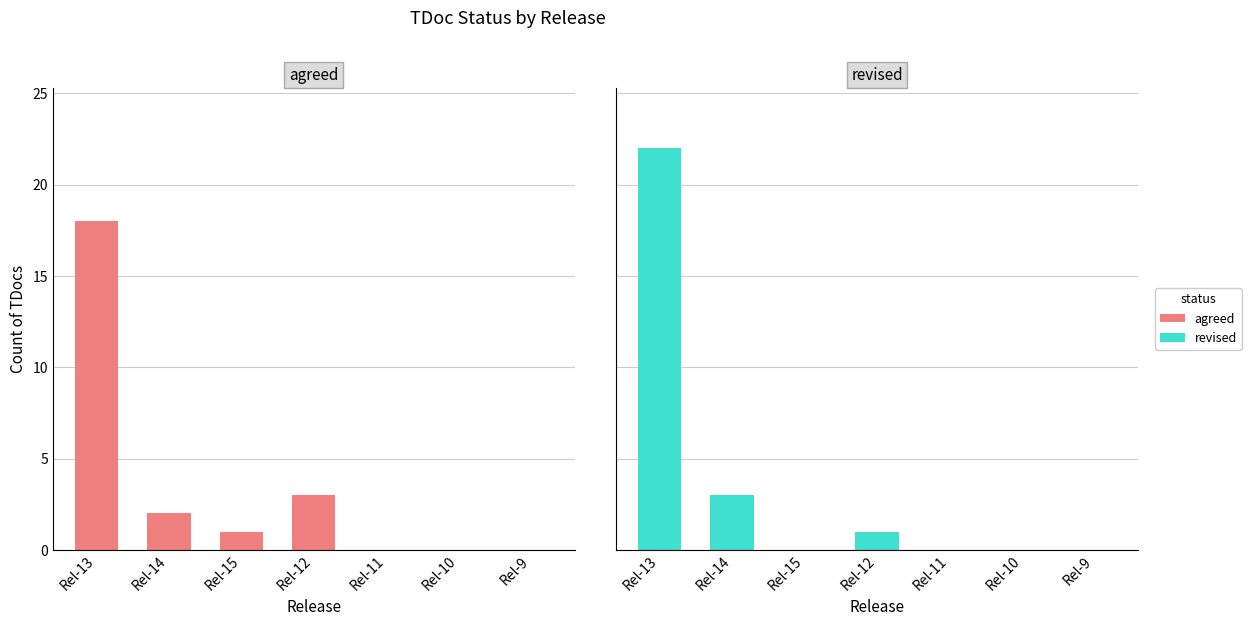

Which series has the widest spread of values?

revised